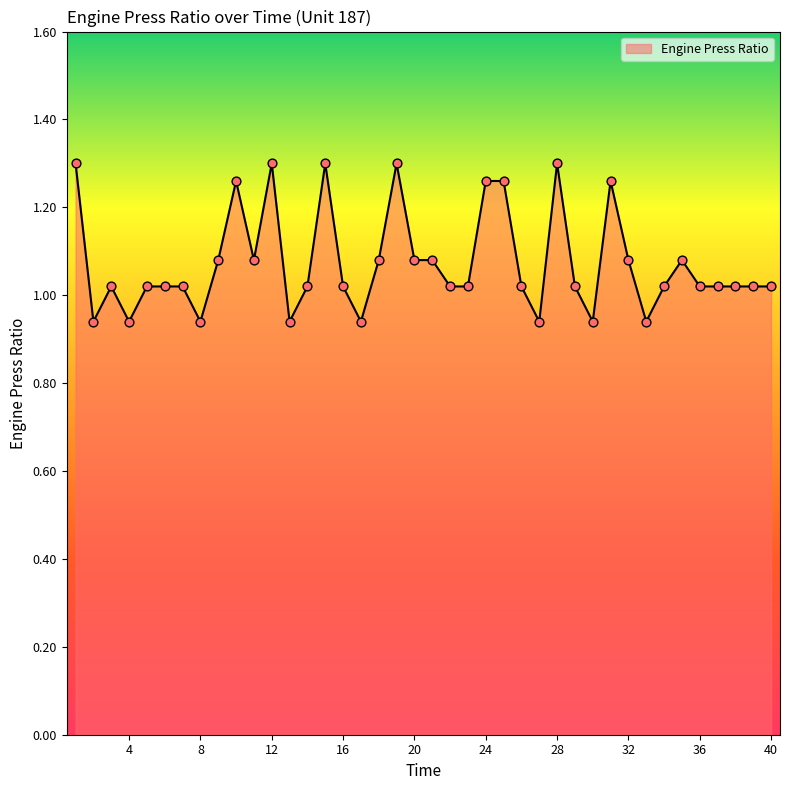

What is the difference between the maximum and minimum values?

0.4